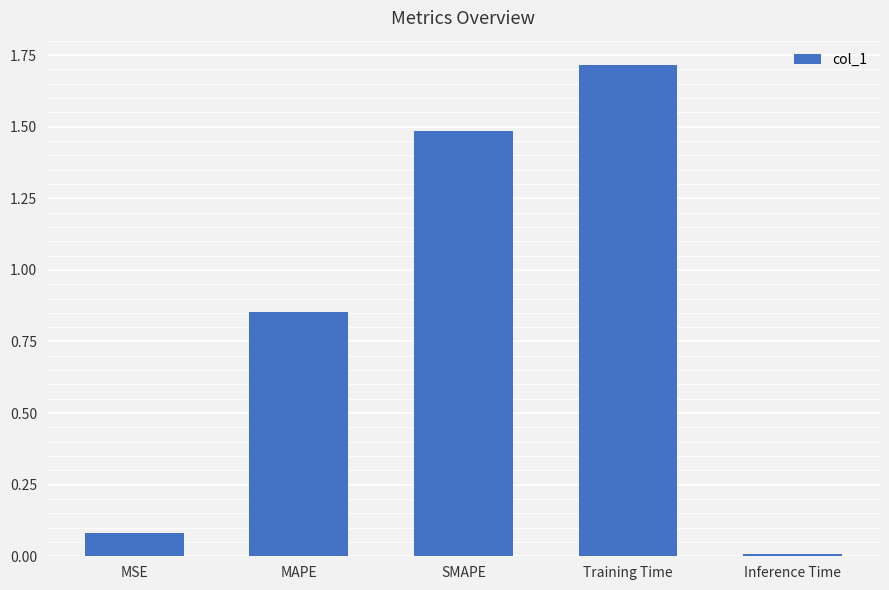

Rank the categories by value from lowest to highest.

Inference Time, MSE, MAPE, SMAPE, Training Time